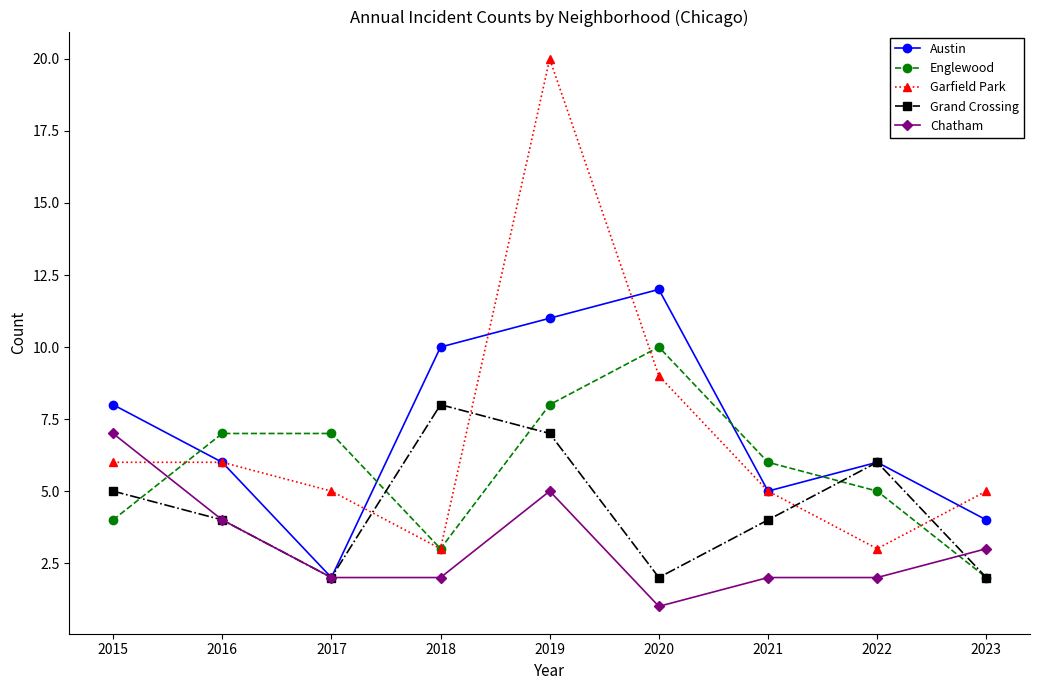

Reading right to left, extract all data points from this chart.

Austin: 2023=4	2022=6	2021=5	2020=12	2019=11	2018=10	2017=2	2016=6	2015=8
Englewood: 2023=2	2022=5	2021=6	2020=10	2019=8	2018=3	2017=7	2016=7	2015=4
Garfield Park: 2023=5	2022=3	2021=5	2020=9	2019=20	2018=3	2017=5	2016=6	2015=6
Grand Crossing: 2023=2	2022=6	2021=4	2020=2	2019=7	2018=8	2017=2	2016=4	2015=5
Chatham: 2023=3	2022=2	2021=2	2020=1	2019=5	2018=2	2017=2	2016=4	2015=7